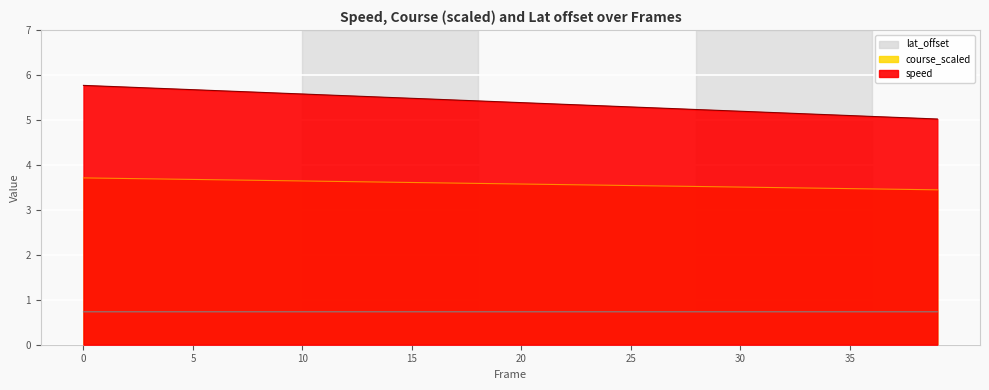

Which series has the widest spread of values?

speed